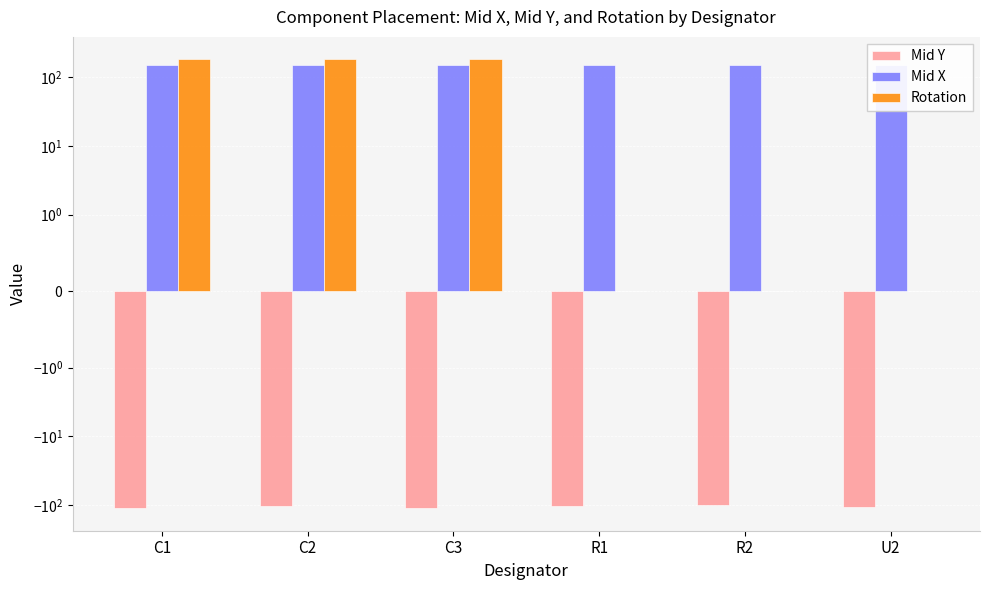

What position from the right is R2?

2